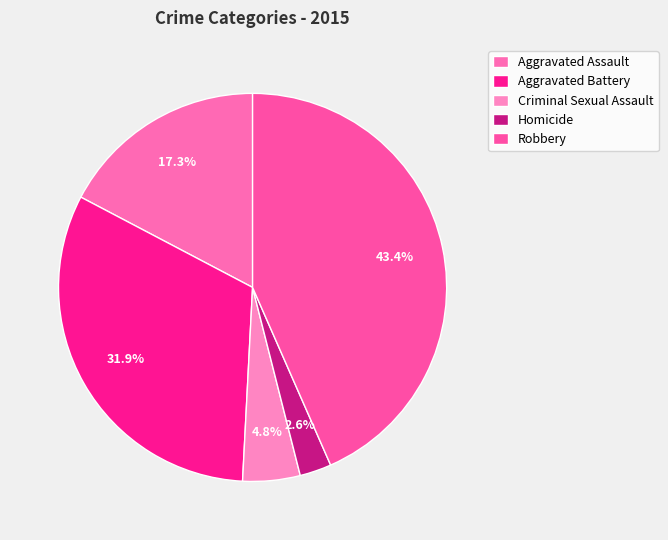

How many slices are in this pie chart?

5